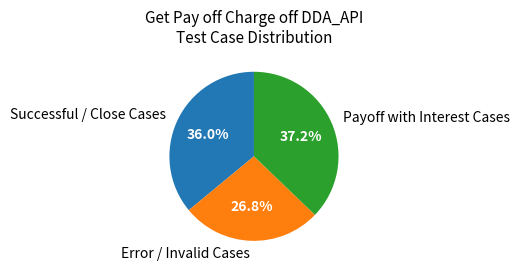

Is there any slice that represents more than half of the pie?

No